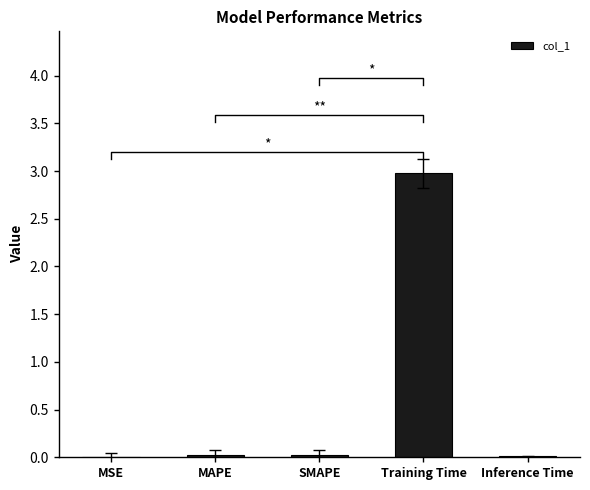

What is the greatest value displayed?

3.0